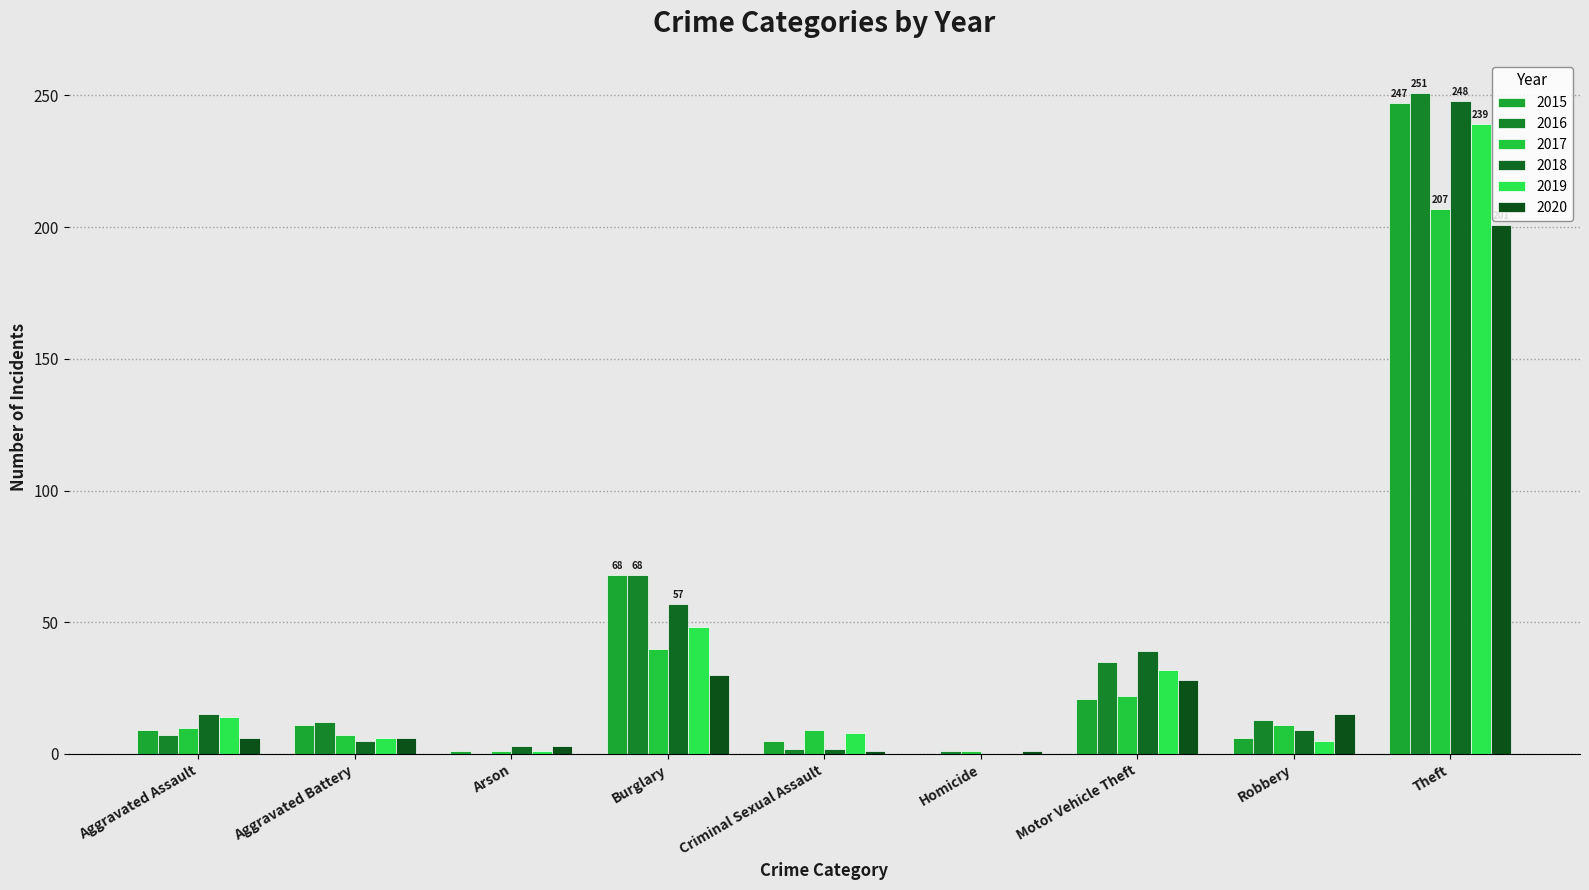

At which label does 2015 first exceed 9?

Aggravated Battery